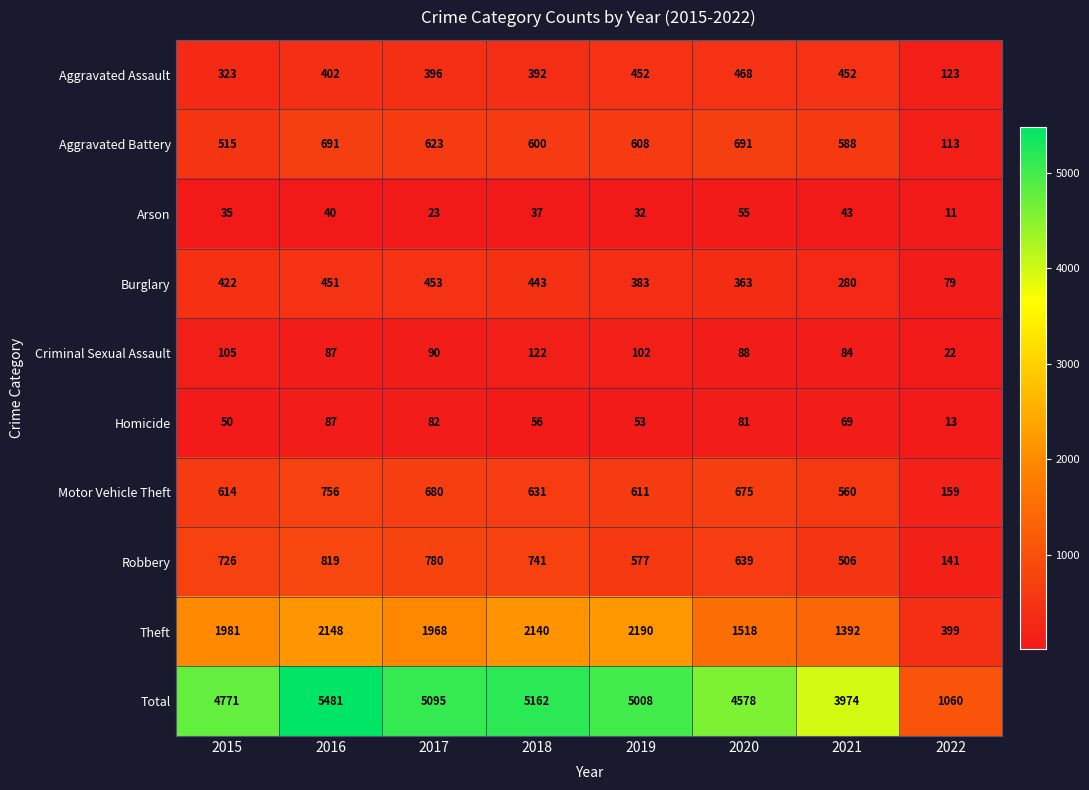

At which label is Criminal Sexual Assault closest to 72?

2021